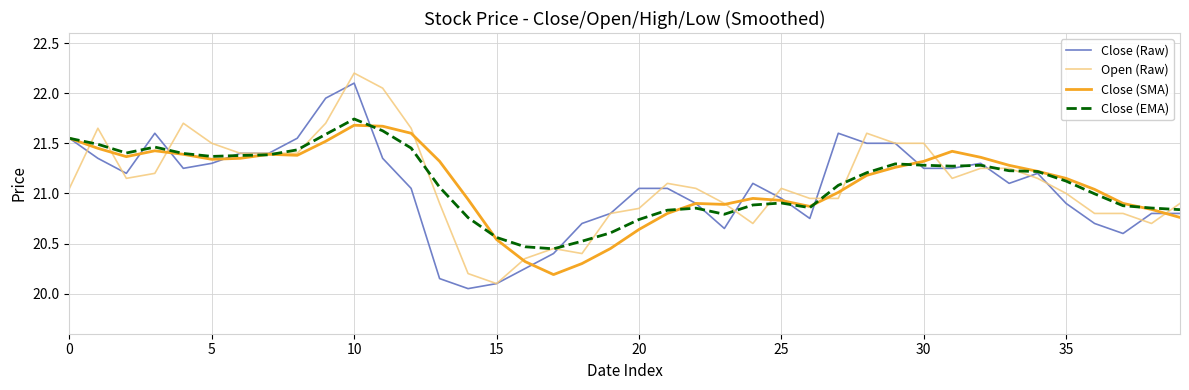

How many lines are shown in the chart?

4